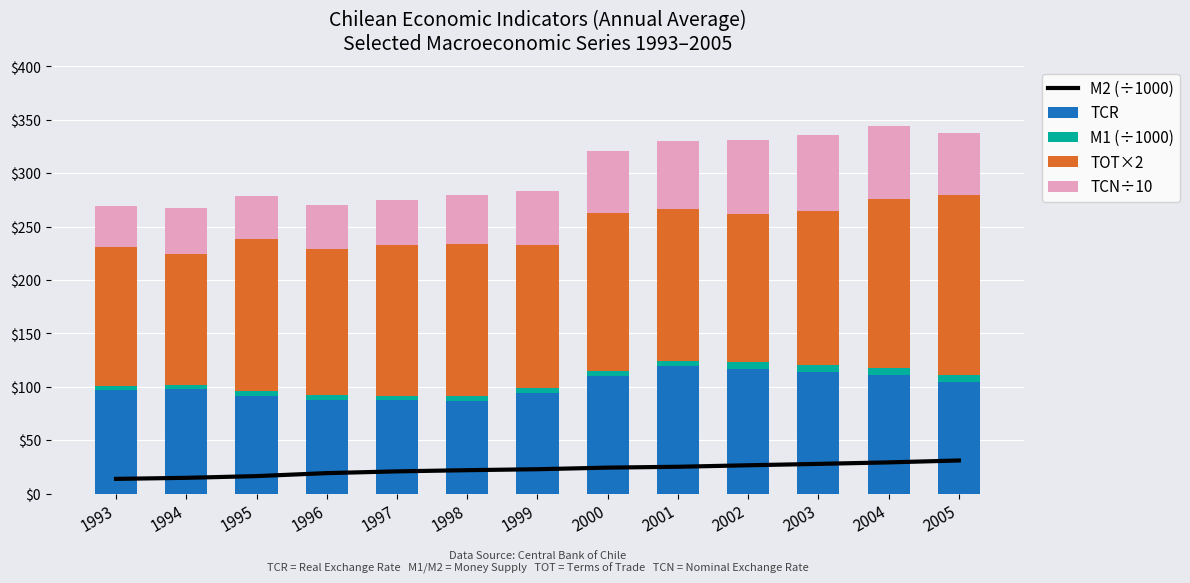

Which series changed the most between 1996 and 2000?

TCR